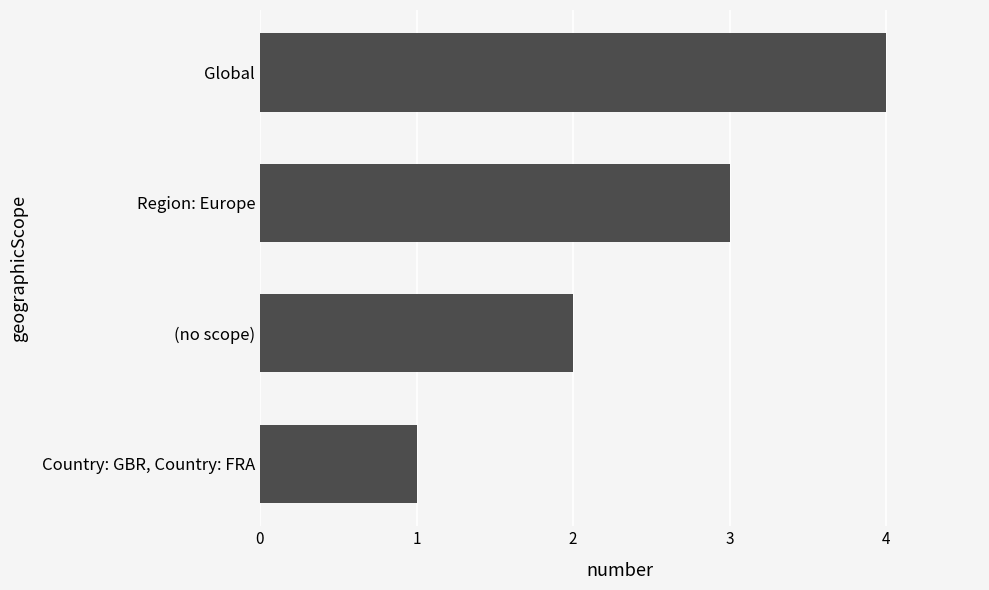

The chart shows a value of 3 at (no scope). True or false?

False